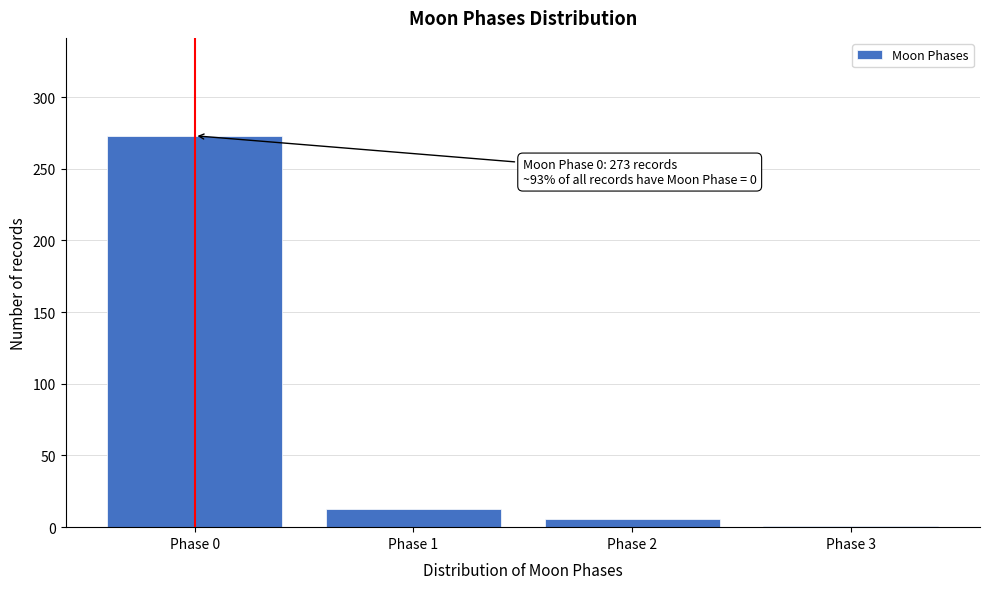

Reading left to right, what are all the values shown in this chart?

Phase 0=273	Phase 1=13	Phase 2=6	Phase 3=1